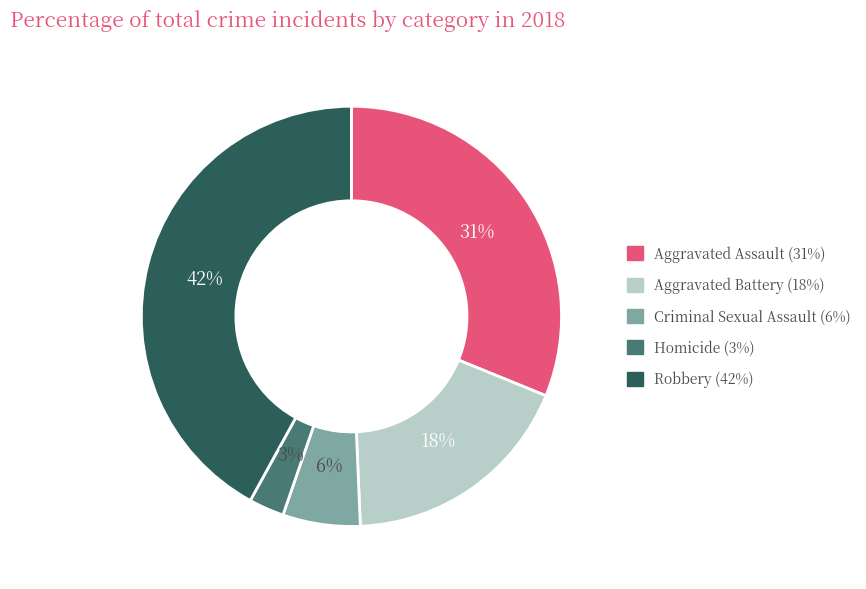

What percentage is the Aggravated Assault slice, to the nearest percent?

31%